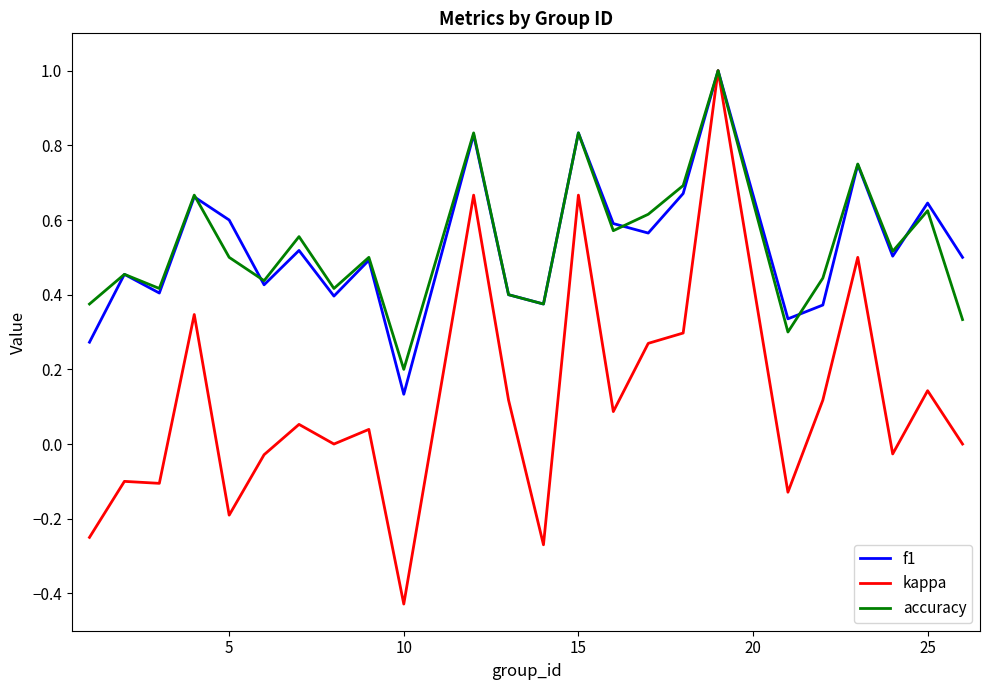

What is the maximum value for kappa?

1.0